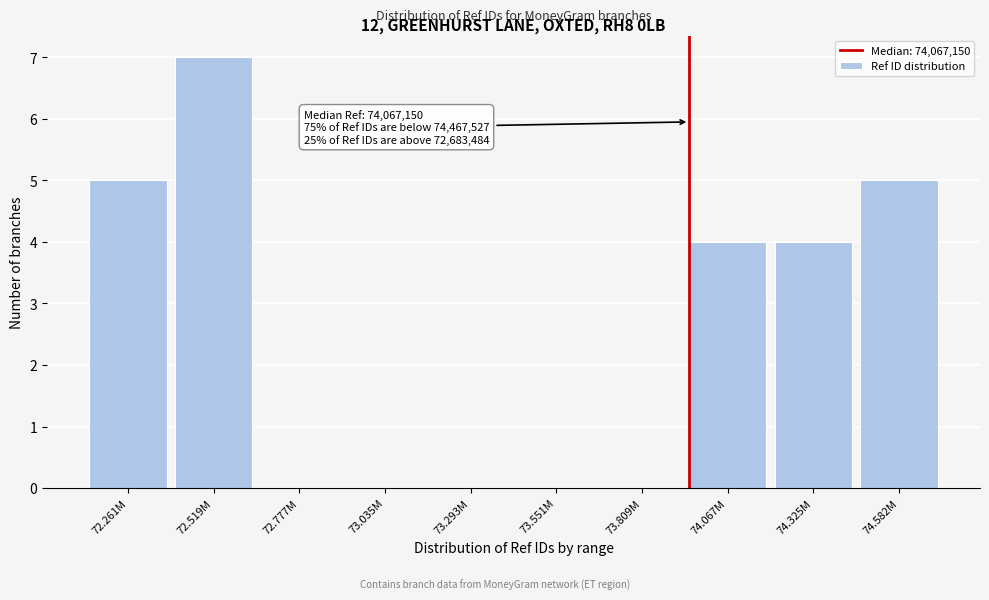

Reading left to right, transcribe all the data shown in this chart.

72.261M=5	72.519M=7	72.777M=0	73.035M=0	73.293M=0	73.551M=0	73.809M=0	74.067M=4	74.325M=4	74.582M=5